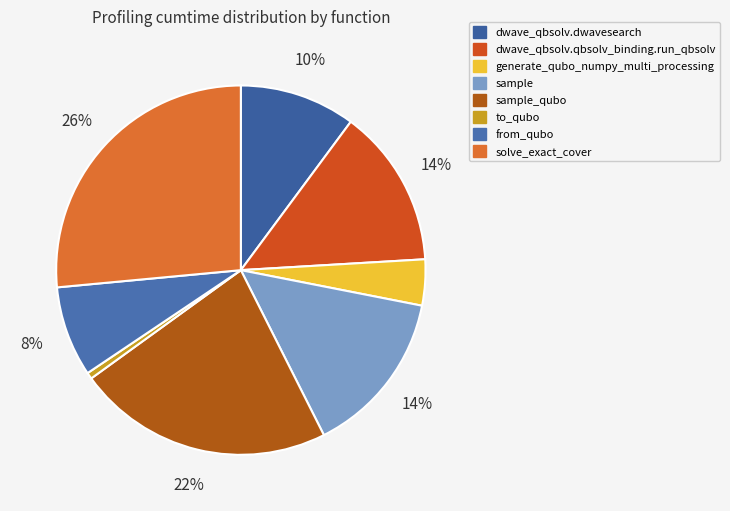

To the nearest percent, what portion does sample represent?

14%